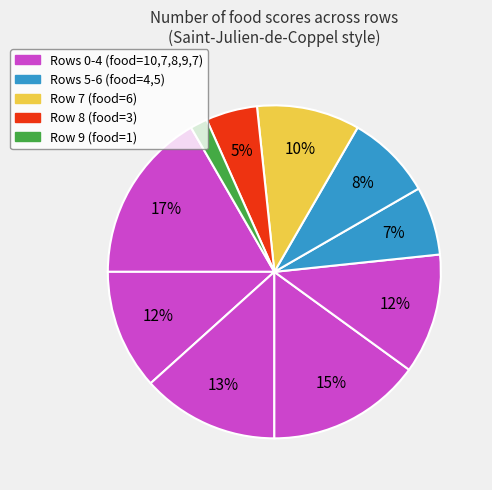

To the nearest percent, what is the difference between the largest and smallest slice percentages?

15%